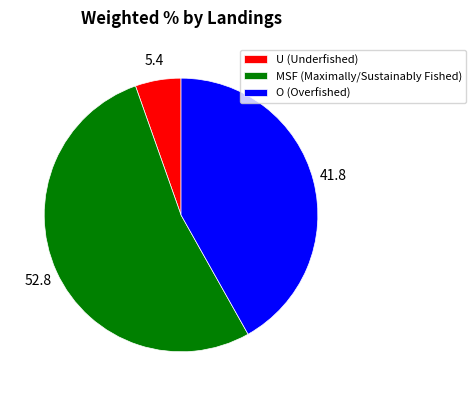

Which has a higher value, U (Underfished) or MSF (Maximally/Sustainably Fished)?

MSF (Maximally/Sustainably Fished)